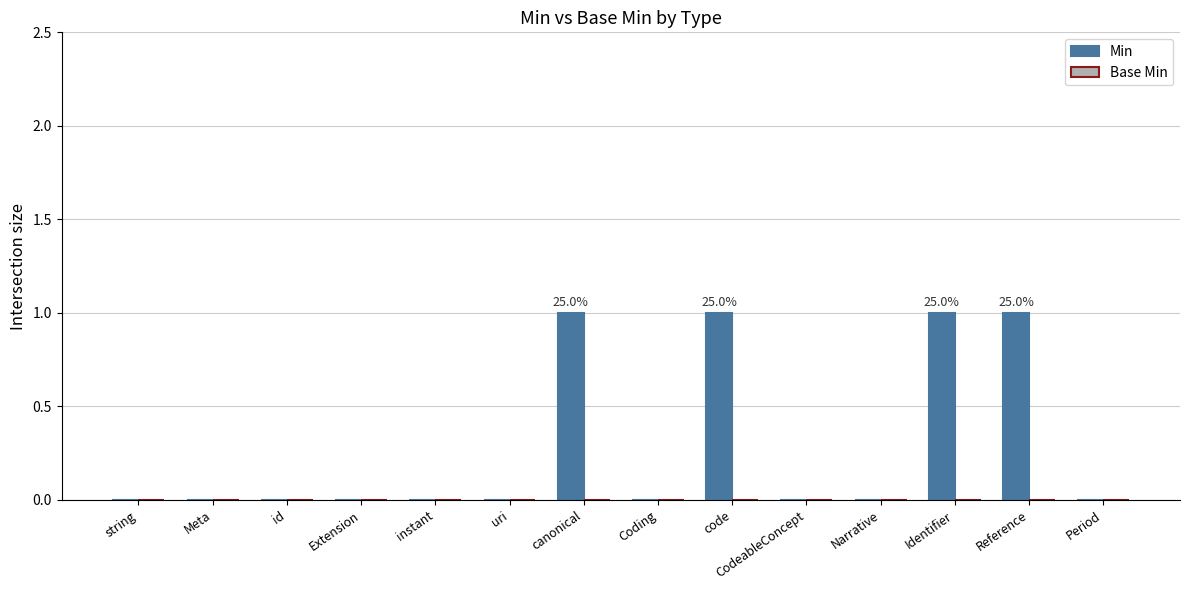

True or false: the data shows 1 at Period.

False